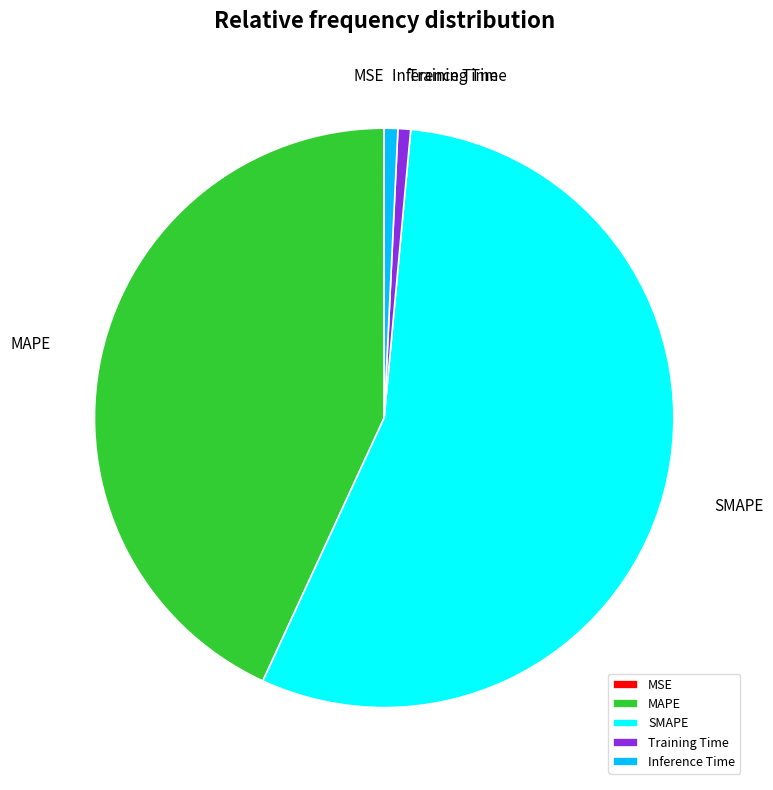

Does SMAPE represent more than half of the total?

Yes